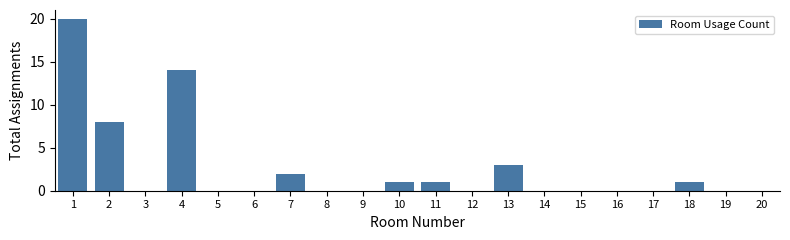

Reading left to right, extract all data points from this chart.

1=20	2=8	3=0	4=14	5=0	6=0	7=2	8=0	9=0	10=1	11=1	12=0	13=3	14=0	15=0	16=0	17=0	18=1	19=0	20=0